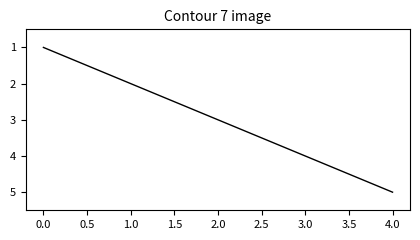

What is the maximum value shown in the chart?

5